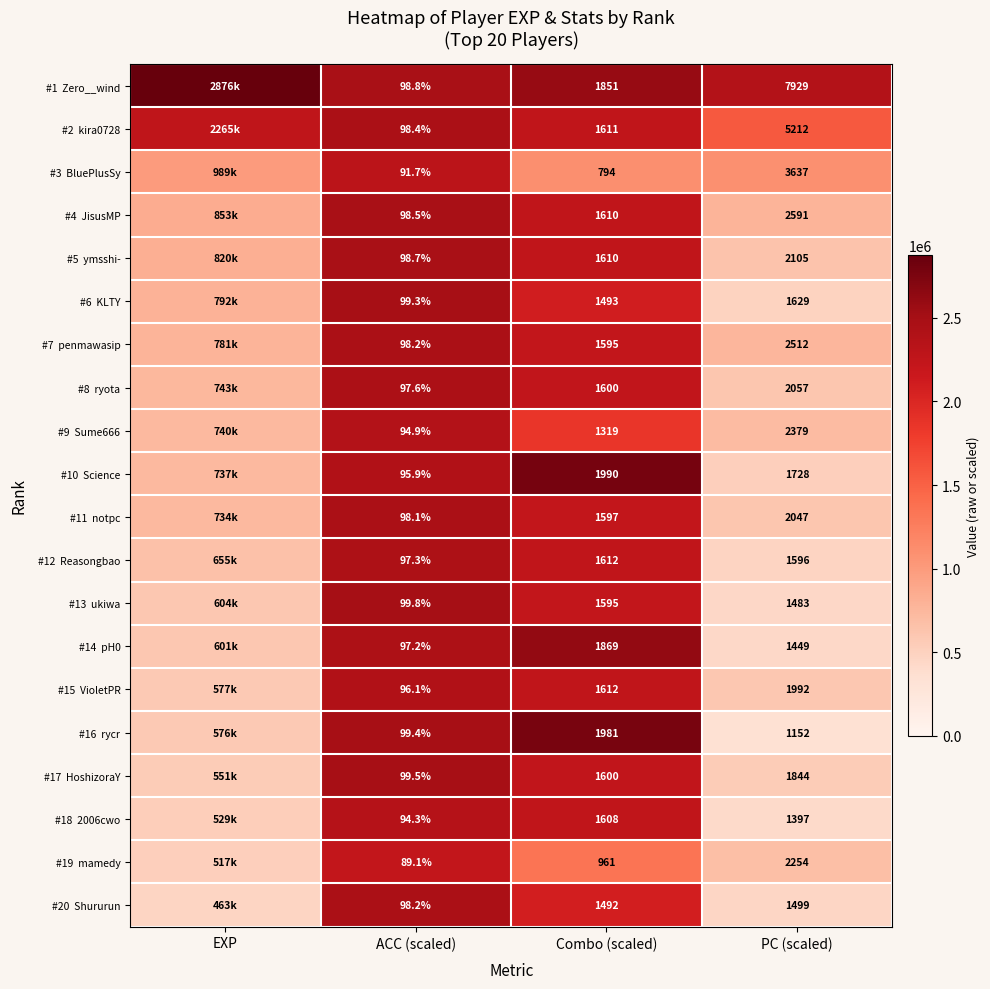

What is the total value across all series at ACC (scaled)?

1941.0